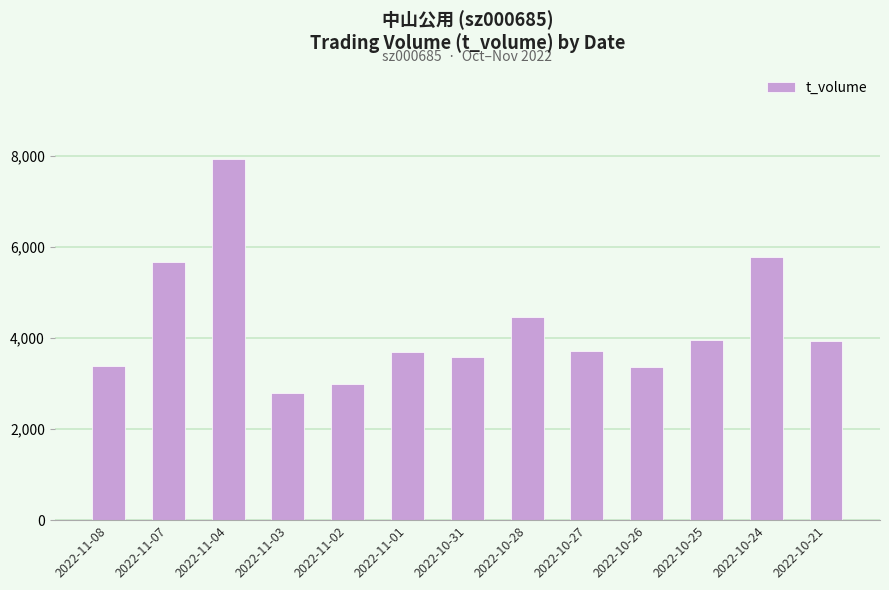

What is the label of the 2nd bar from the left?

2022-11-07